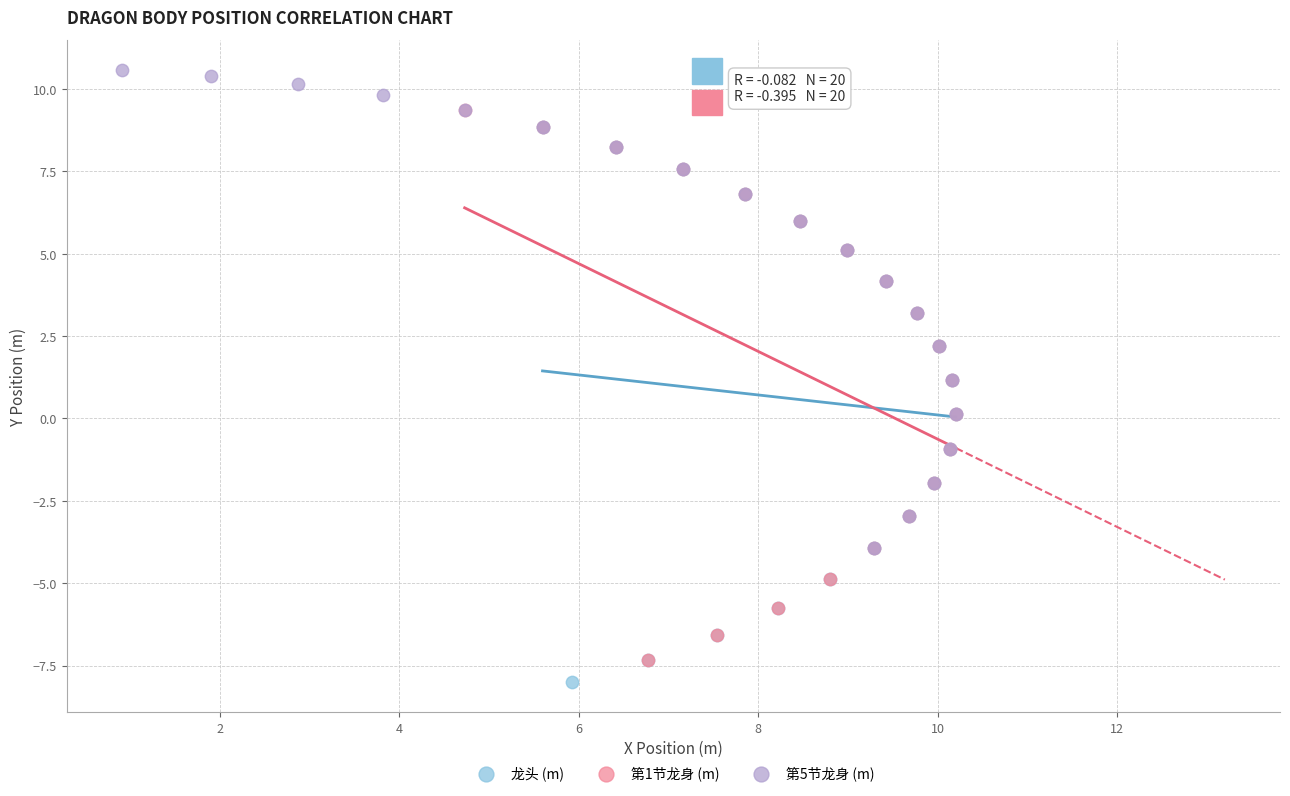

Which series reaches the minimum Y coordinate?

龙头 (m)